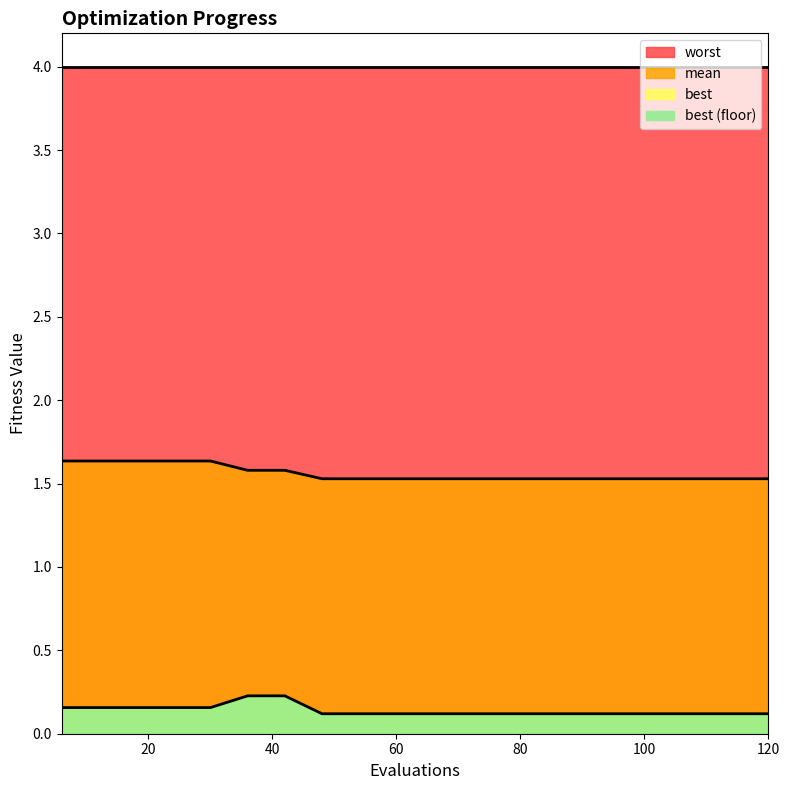

The mean series shows 1.5 at 96. True or false?

True